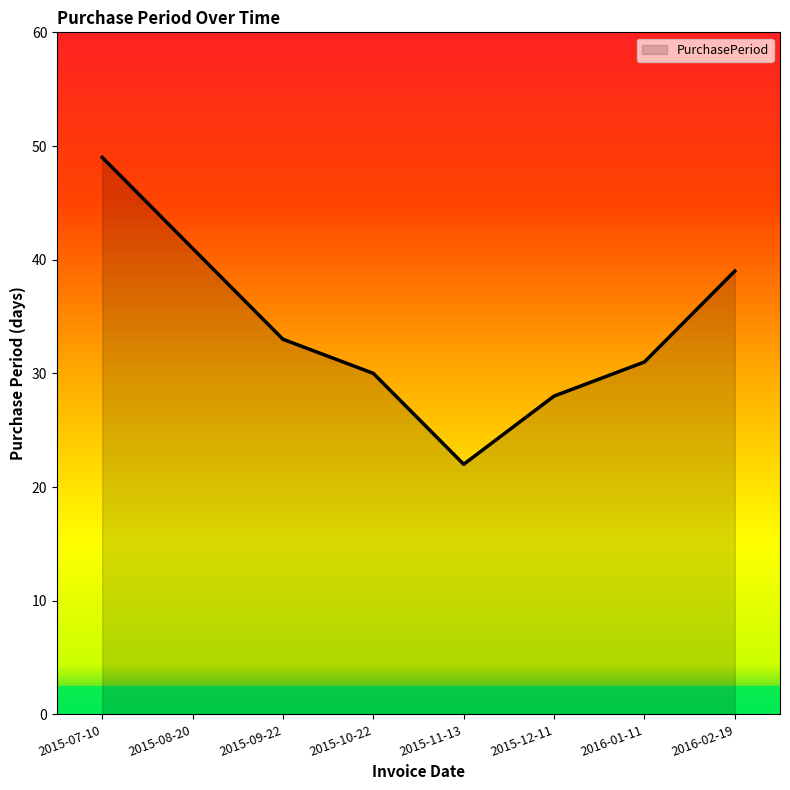

True or false: the data shows 32 at 2015-11-13.

False